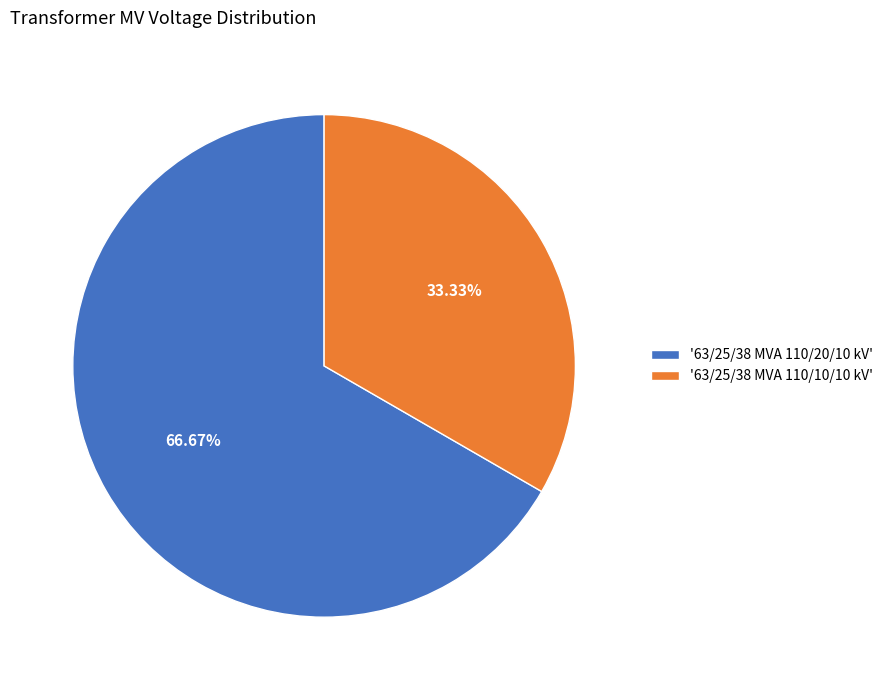

What is the largest slice in the pie chart?

'63/25/38 MVA 110/20/10 kV'